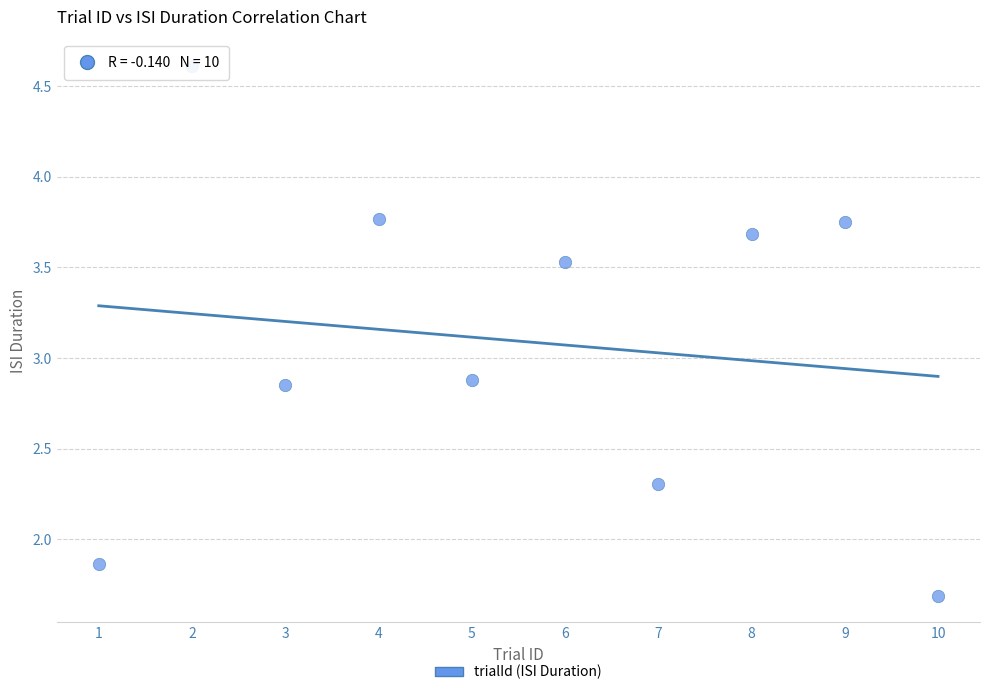

What is the range of X values (max minus min)?

9.0